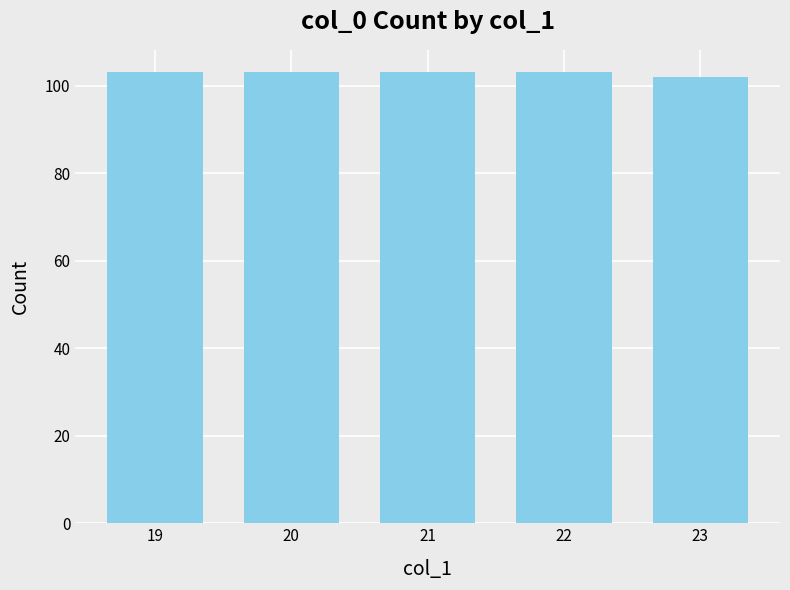

The chart shows a value of 103 at 19. True or false?

True